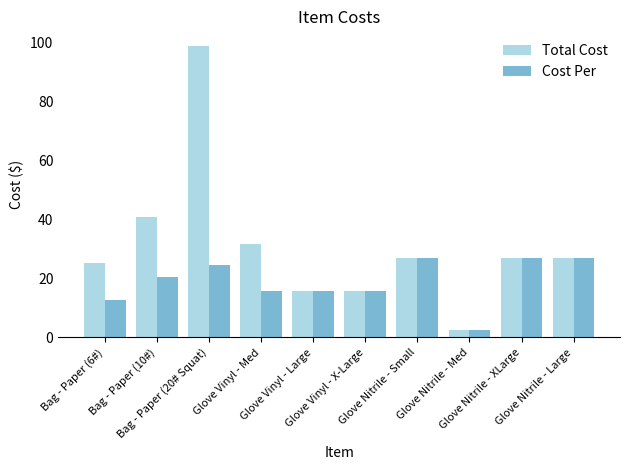

Rank the series by their average value, from lowest to highest.

Cost Per, Total Cost